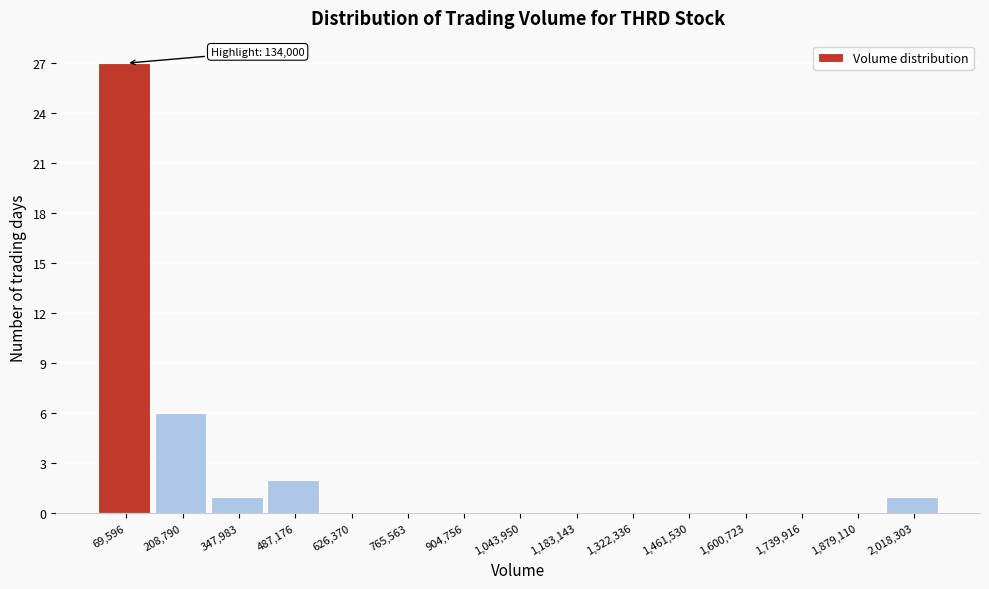

Which range on the x-axis has the tallest bar?

0 to 140000